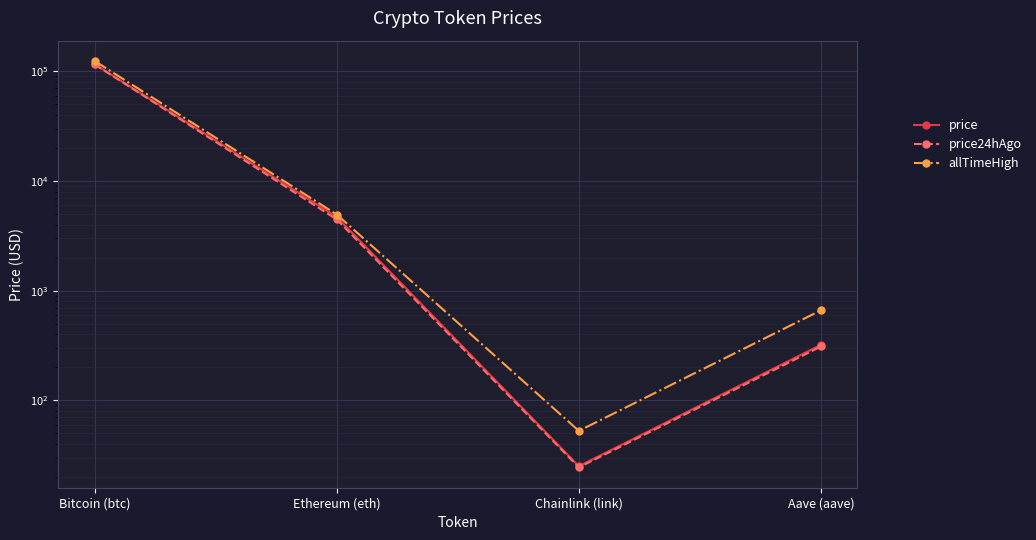

Reading left to right, transcribe all the data shown in this chart.

price: 116038.0	4690.9	25.1	320.7
price24hAgo: 115465.0	4458.7	24.5	309.8
allTimeHigh: 124128.0	4946.1	52.7	661.7